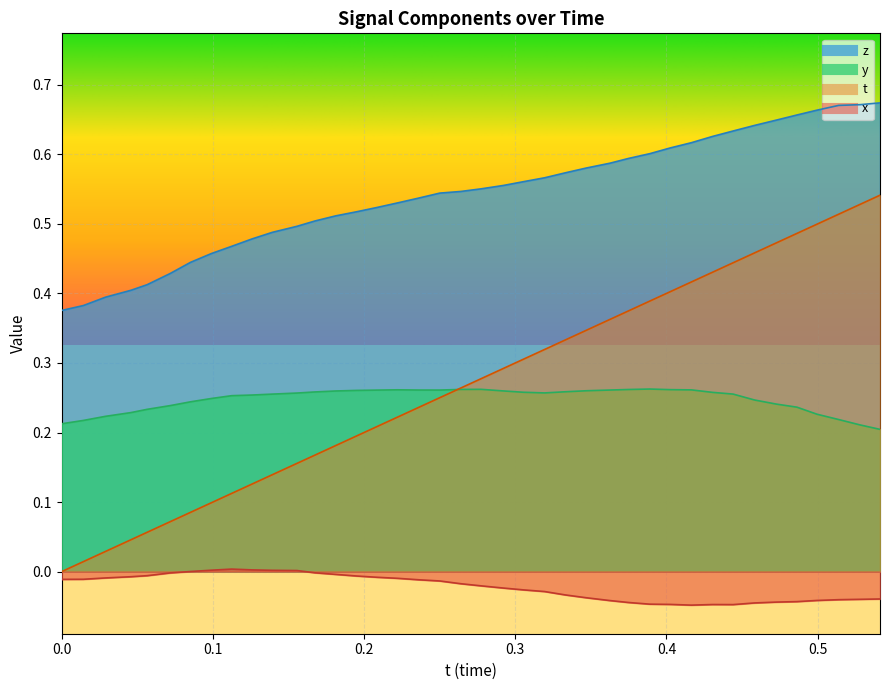

Between 0.3053741 and 0.5280533, which series saw the biggest shift?

t